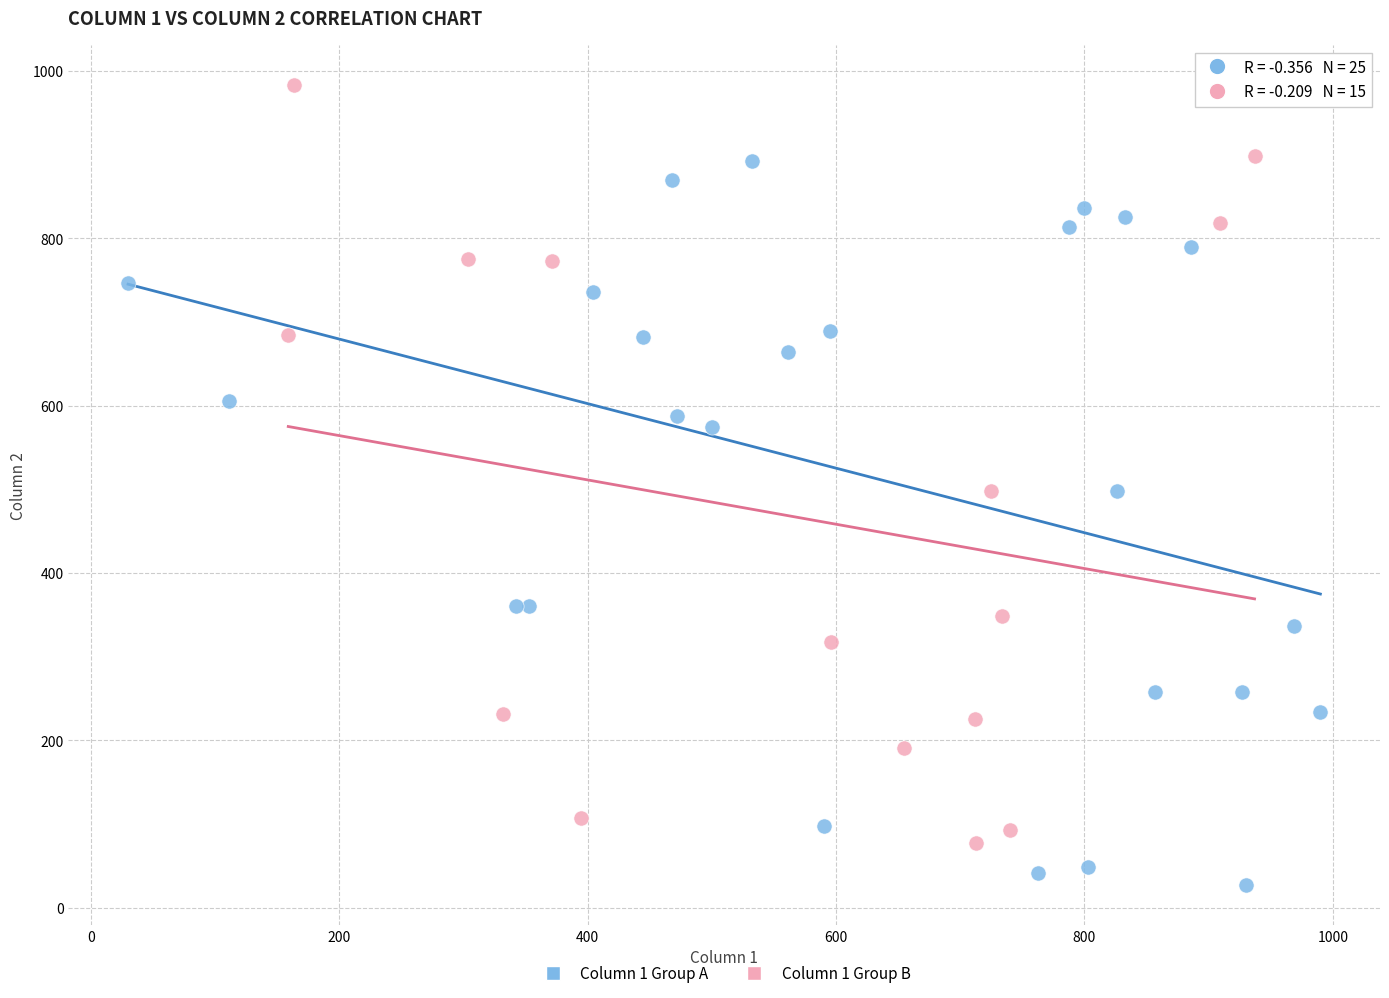

Which series contains the highest Y value?

Column 1 Group B